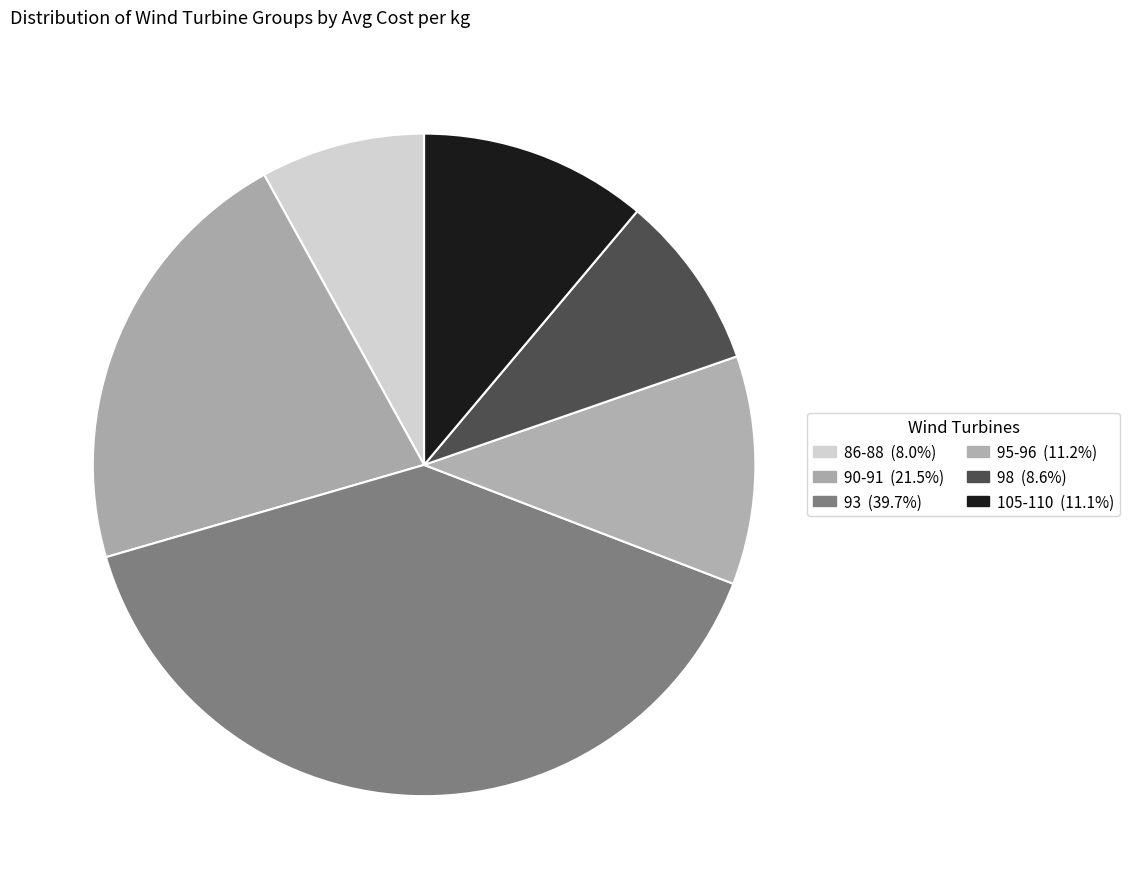

How many segments does this pie chart have?

6